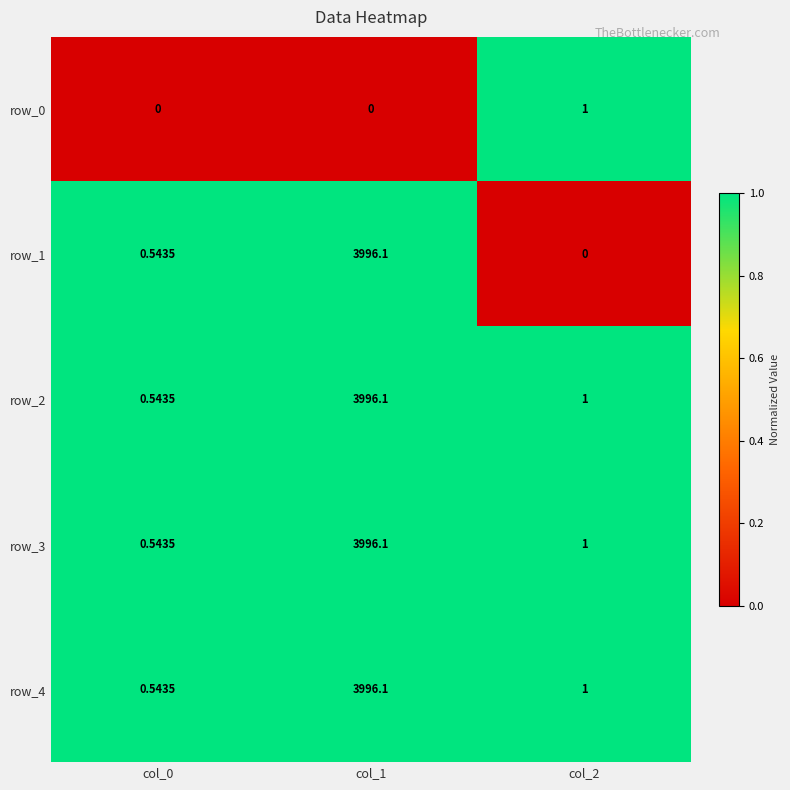

Is the value of row_3 at col_2 greater than the value of row_4 at col_0?

Yes